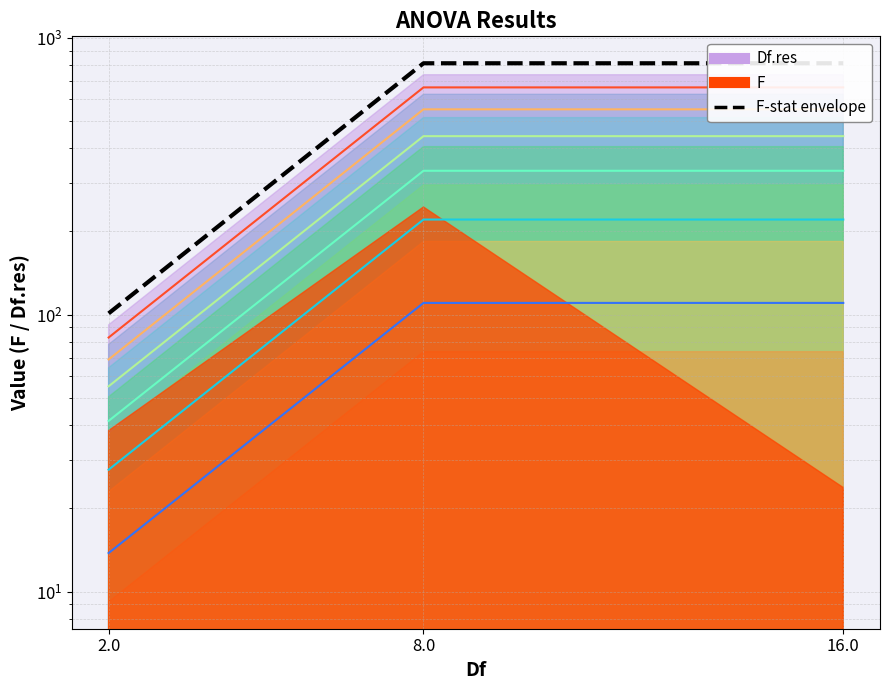

What position from the left is 8.0?

2